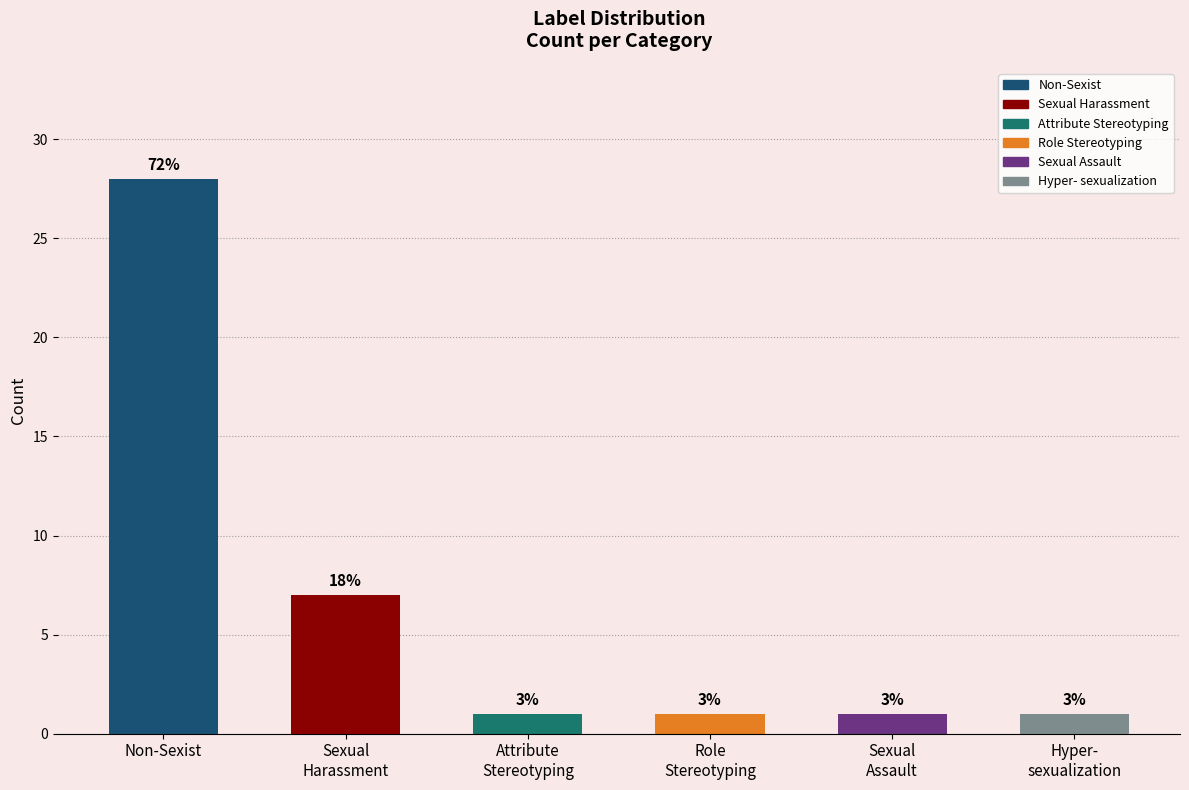

Are the bars horizontal?

No